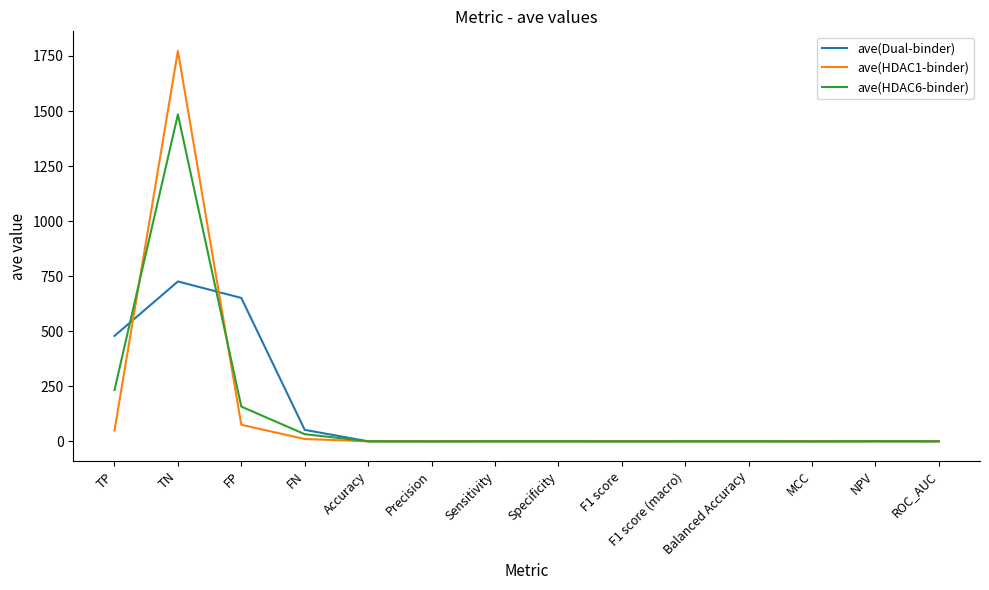

True or false: ave(Dual-binder) and ave(HDAC6-binder) intersect in this chart.

True